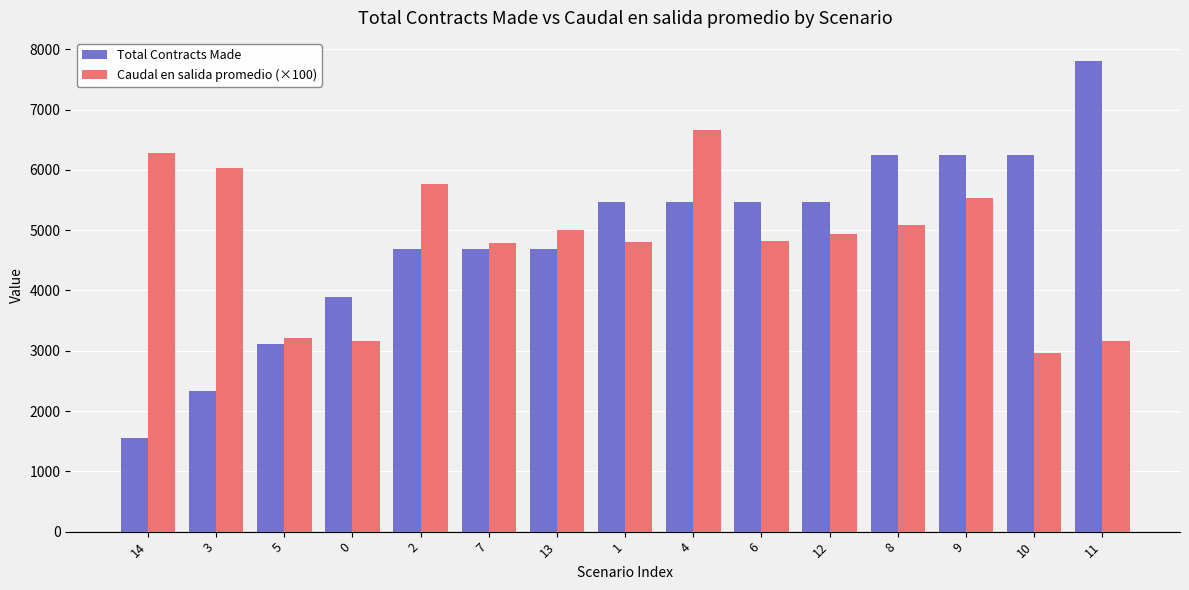

What position from the right is 14?

15